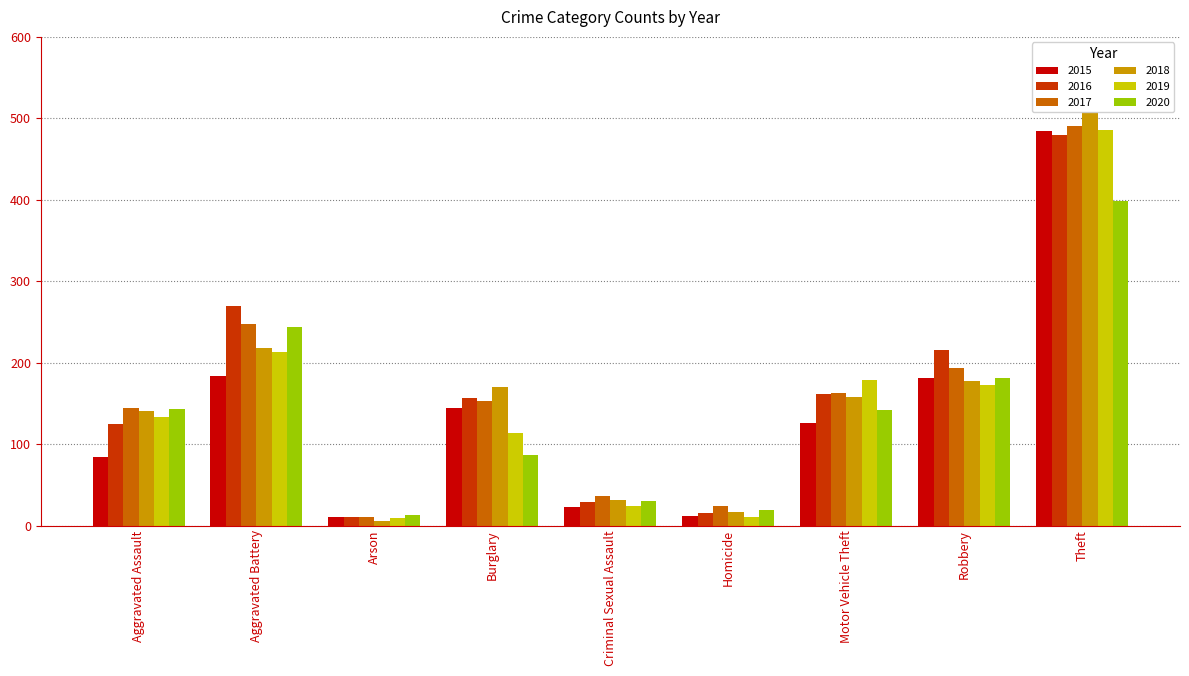

What is the difference between the maximum and minimum values in the 2017 series?

481